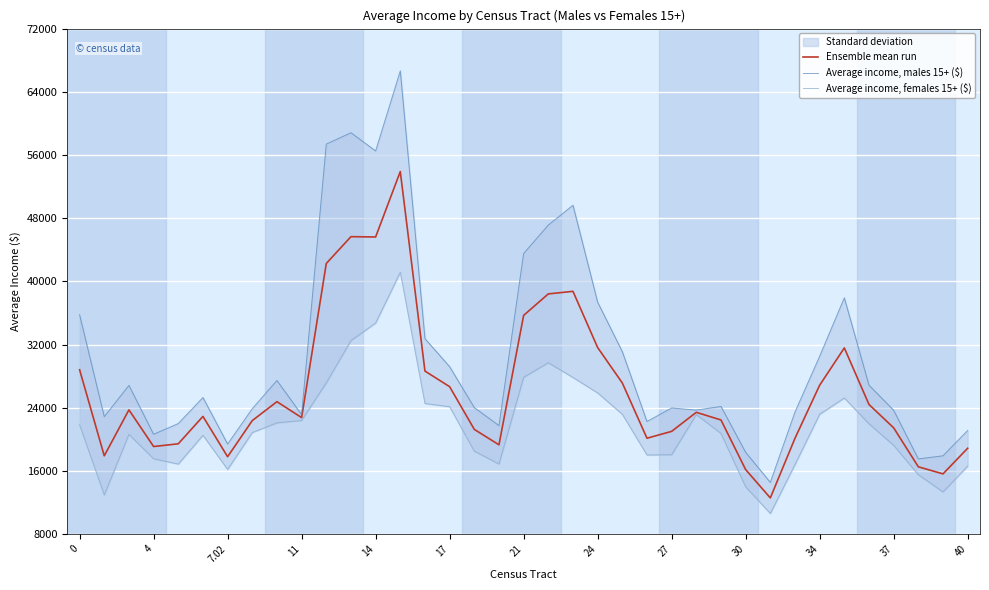

What is the greatest value displayed?

66650.0